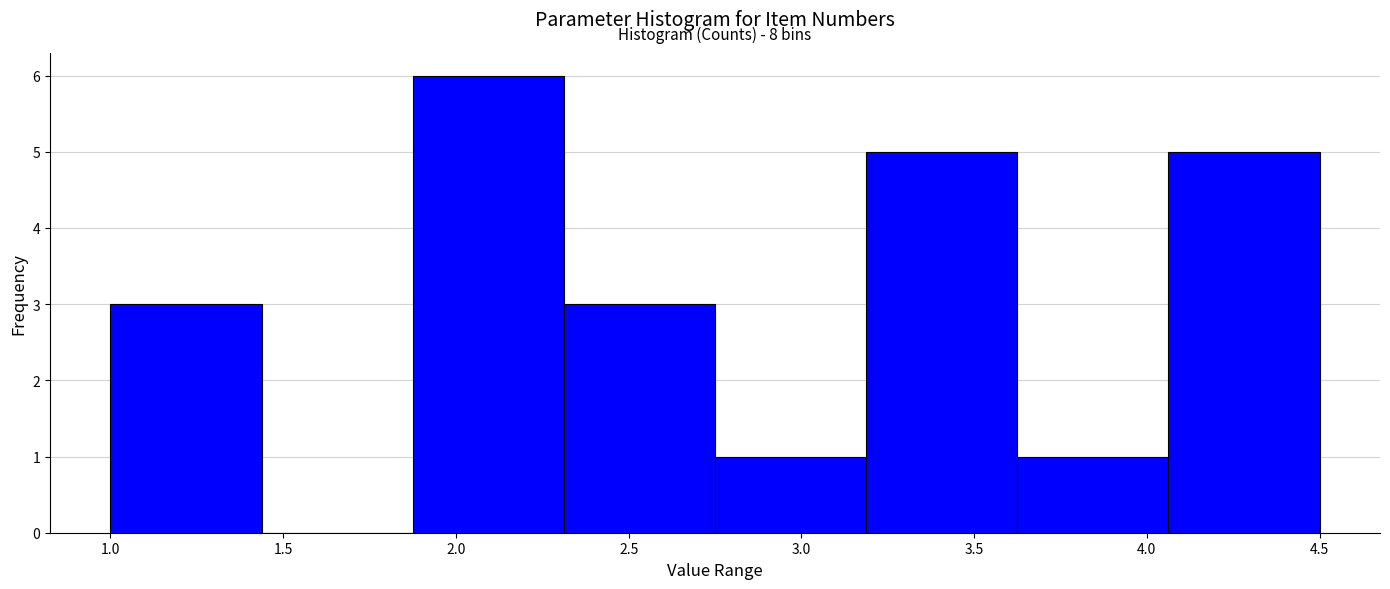

Which range on the x-axis has the tallest bar?

1.90 to 2.30